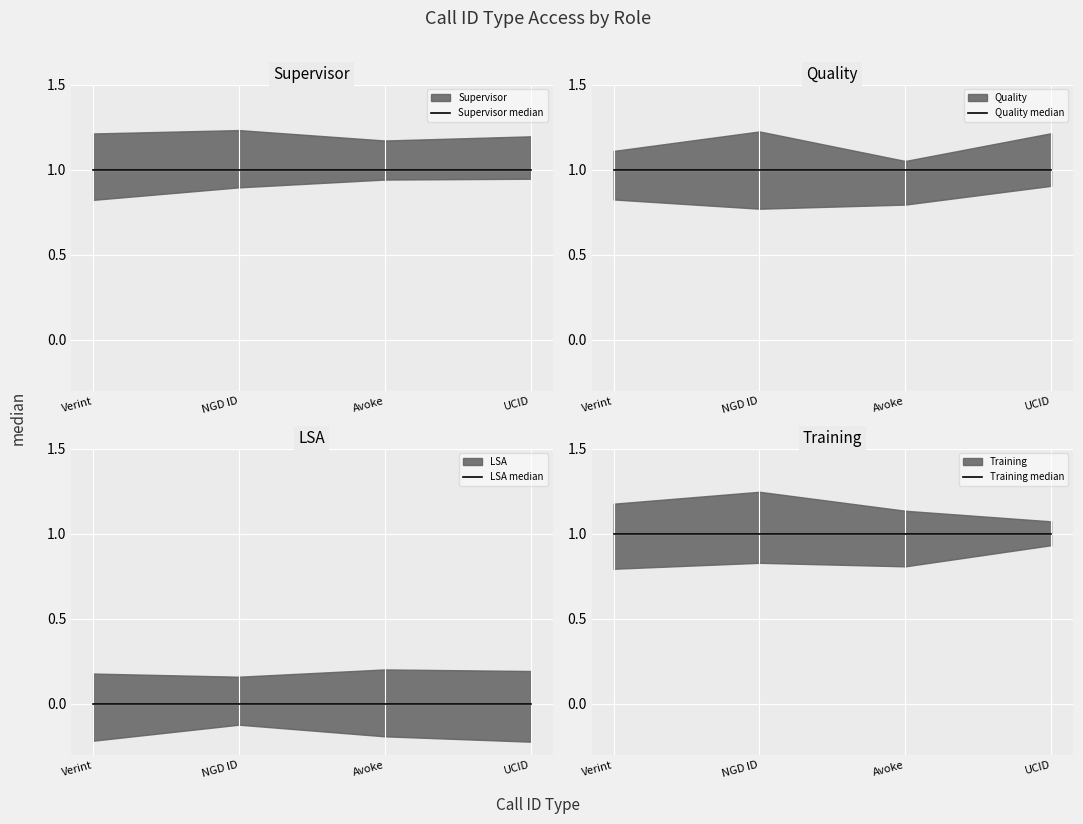

List the labels in order of Supervisor median value, largest first.

Verint, NGD ID, Avoke, UCID